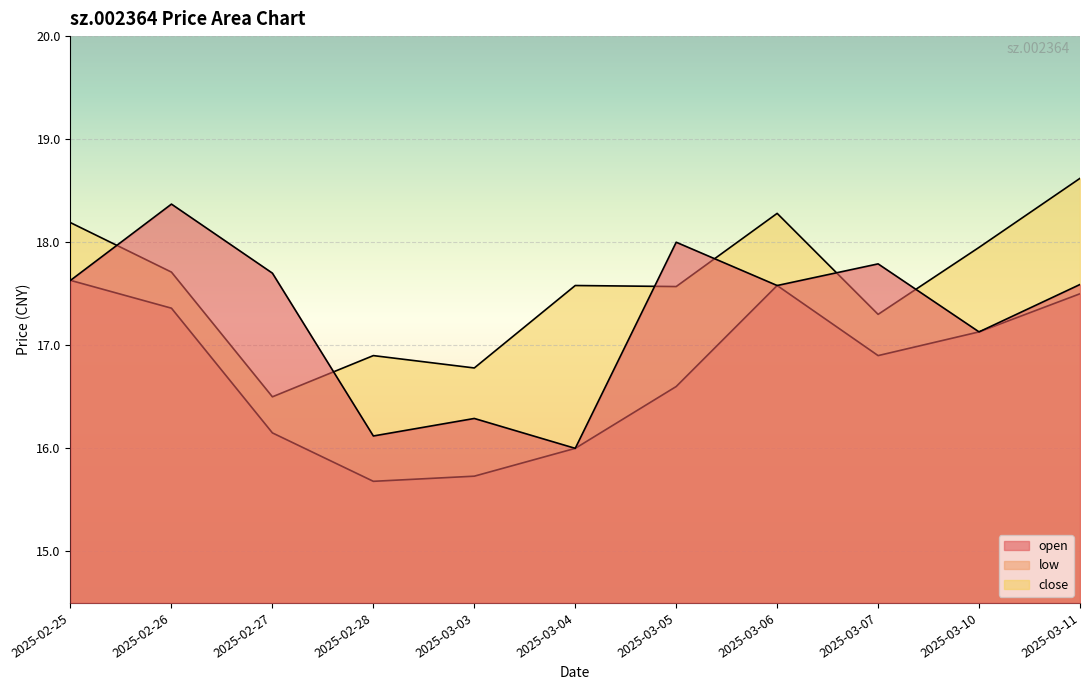

True or false: low has more than 0 points higher than both neighbors.

True